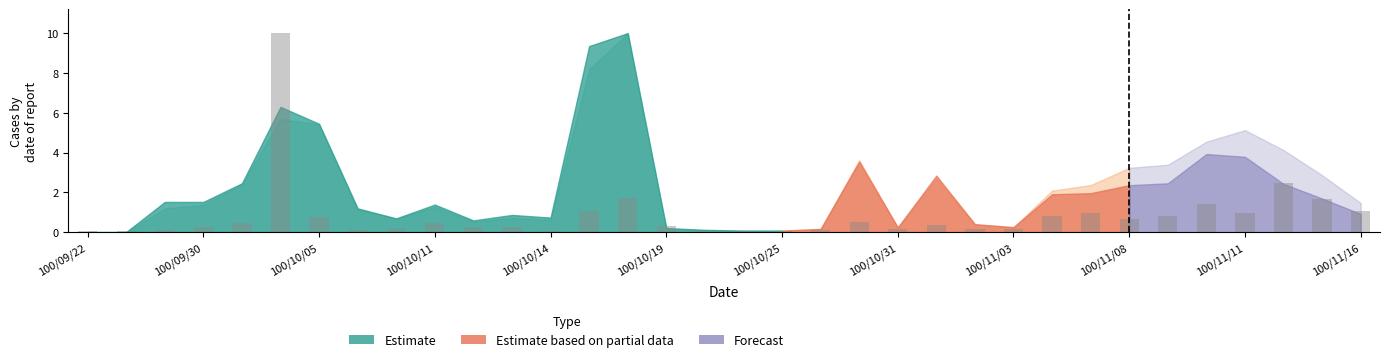

What is the value of the 30th bar from the left?

1.4